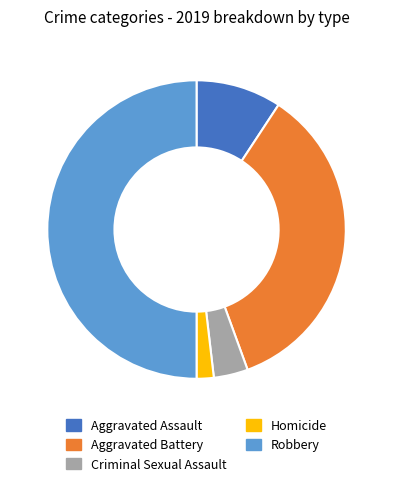

Is the sum of Aggravated Battery and Criminal Sexual Assault greater than half?

No